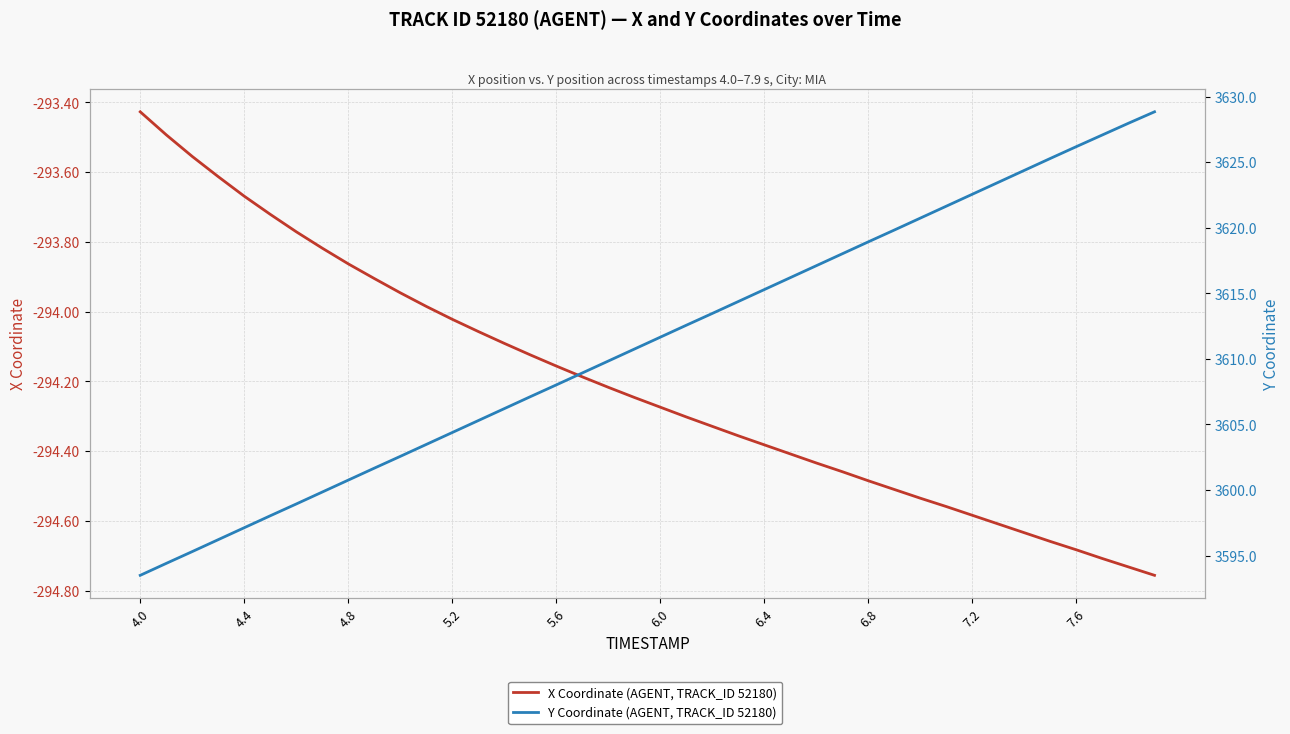

What are all the series names shown in the legend?

X Coordinate (AGENT, TRACK_ID 52180), Y Coordinate (AGENT, TRACK_ID 52180)